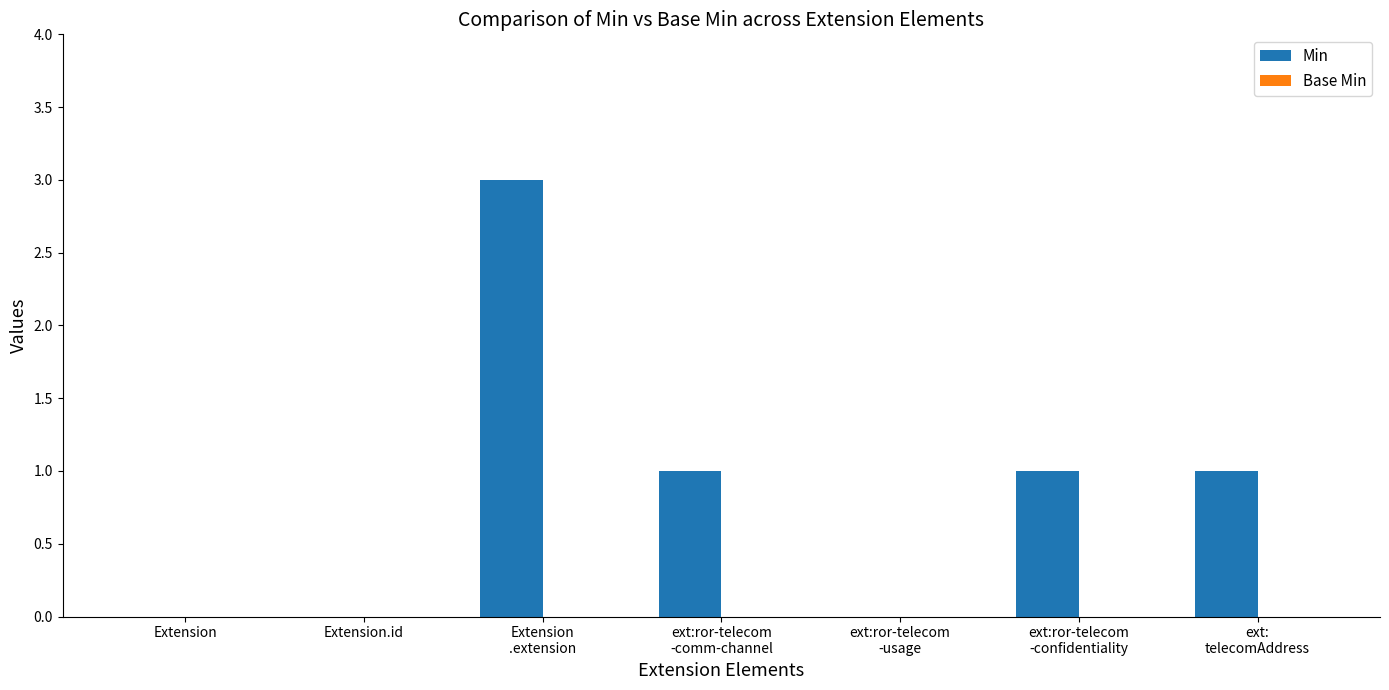

The value at Extension.id is 0. True or false?

True